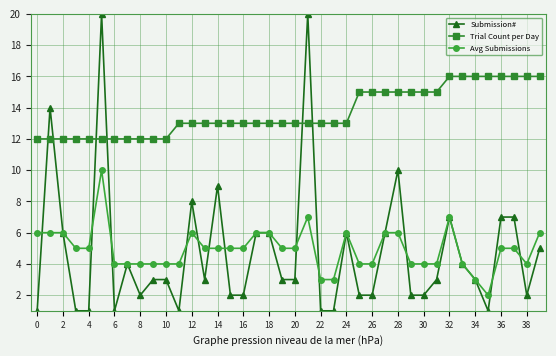

What are all the series names shown in the legend?

Submission#, Trial Count per Day, Avg Submissions